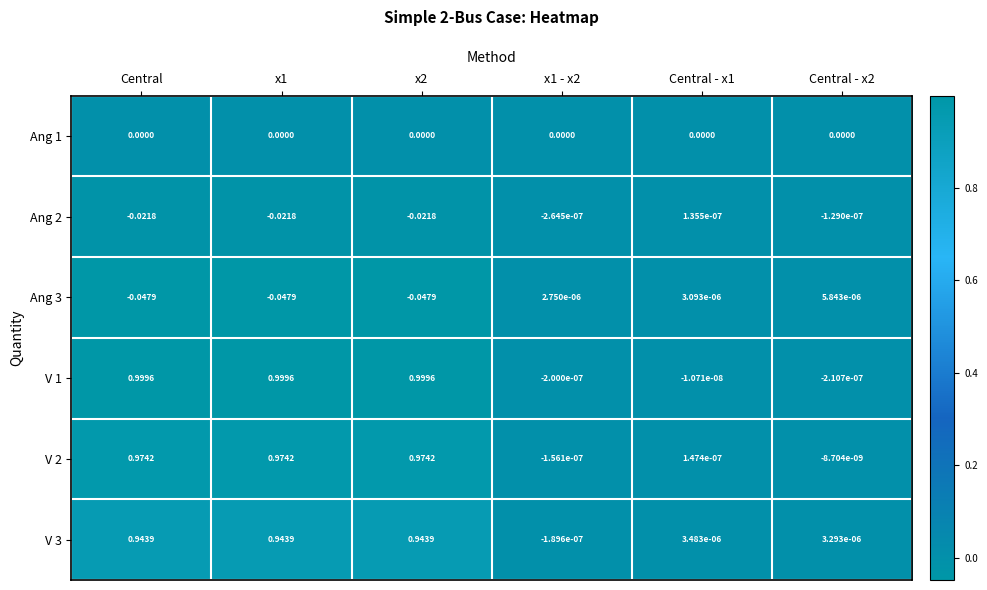

Is the value of Ang 3 at x2 greater than the value of V 1 at Central - x1?

No